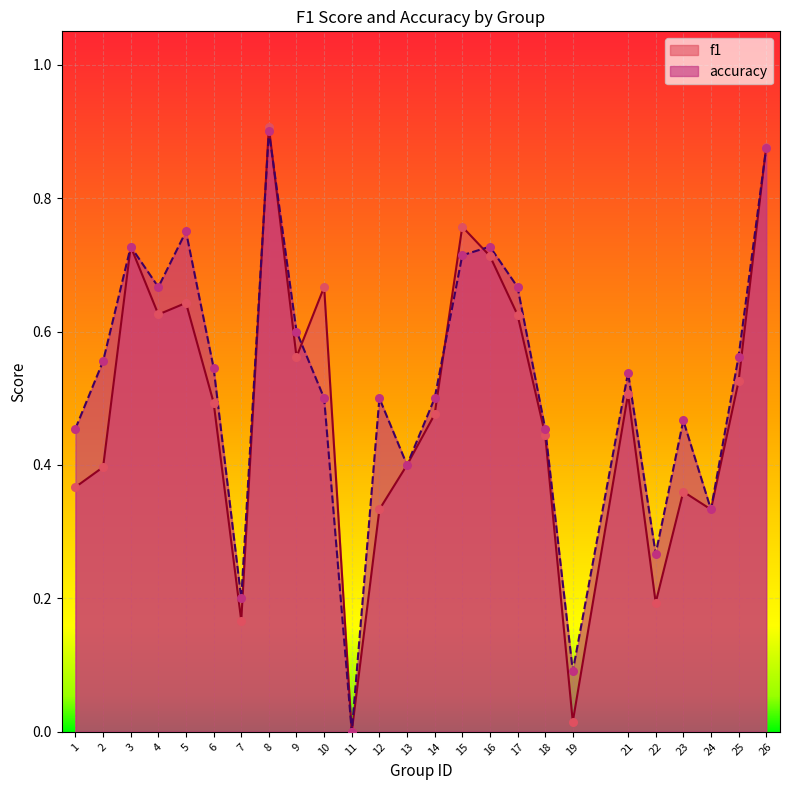

At how many categories does at least one series exceed 0?

24